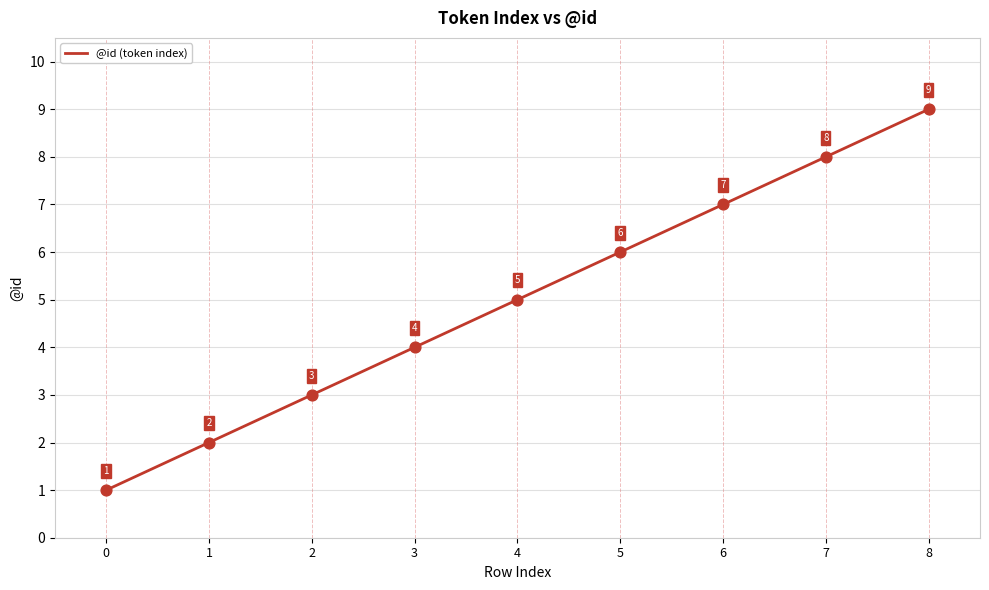

What is the ratio of the value at 8 to the value at 6?

1.3